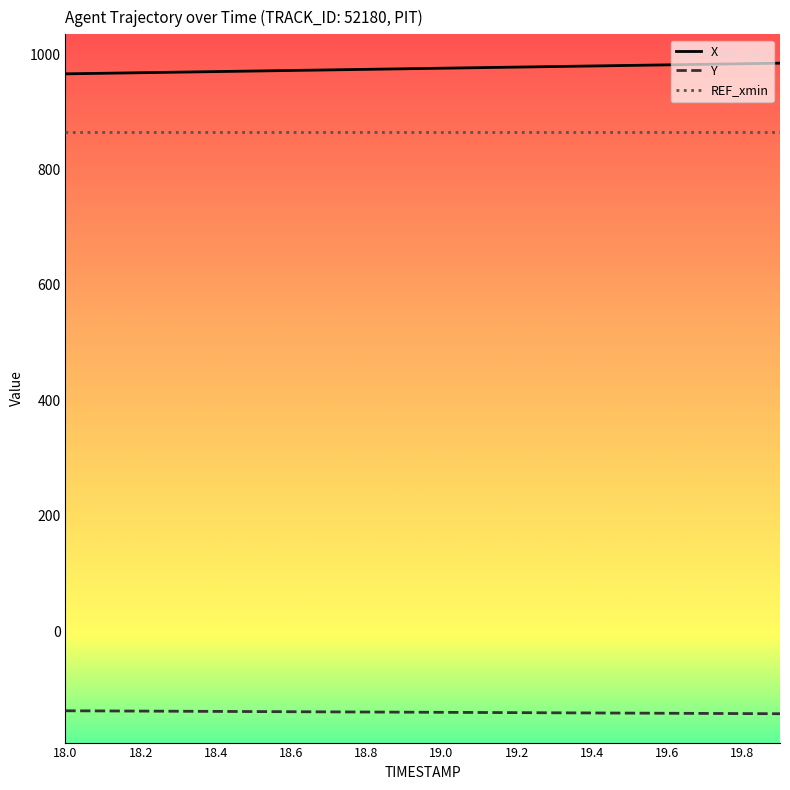

What is the average value of the REF_xmin series?

864.5